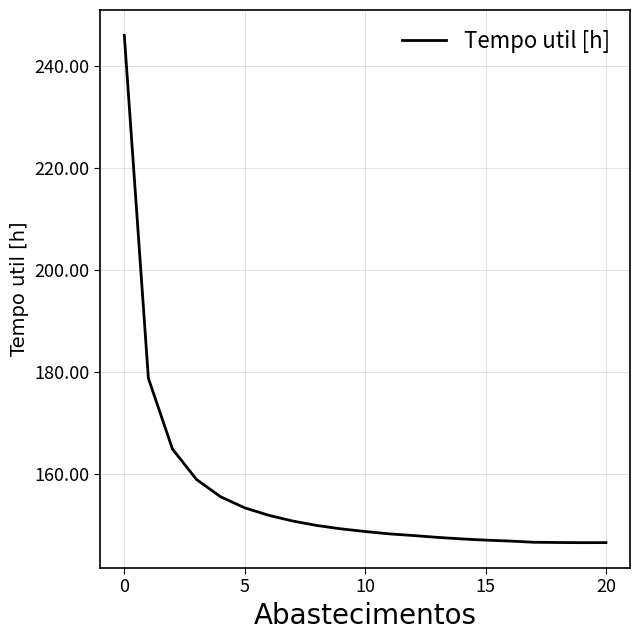

What is the difference between the maximum and minimum values?

99.6